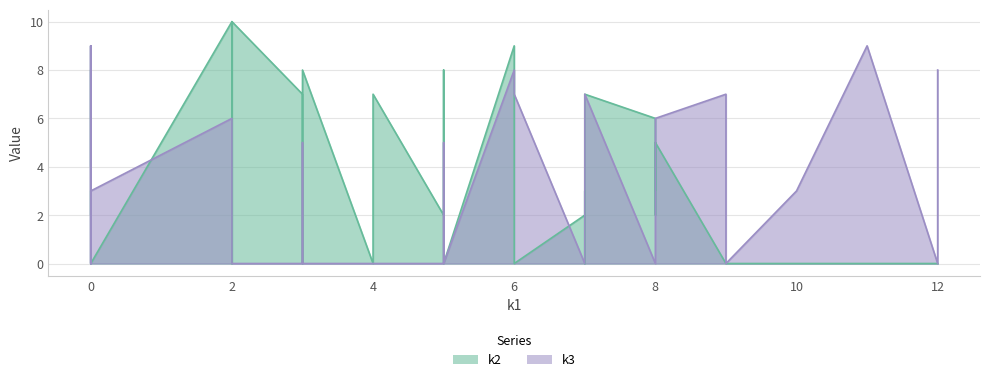

What is the average value of the k3 series?

3